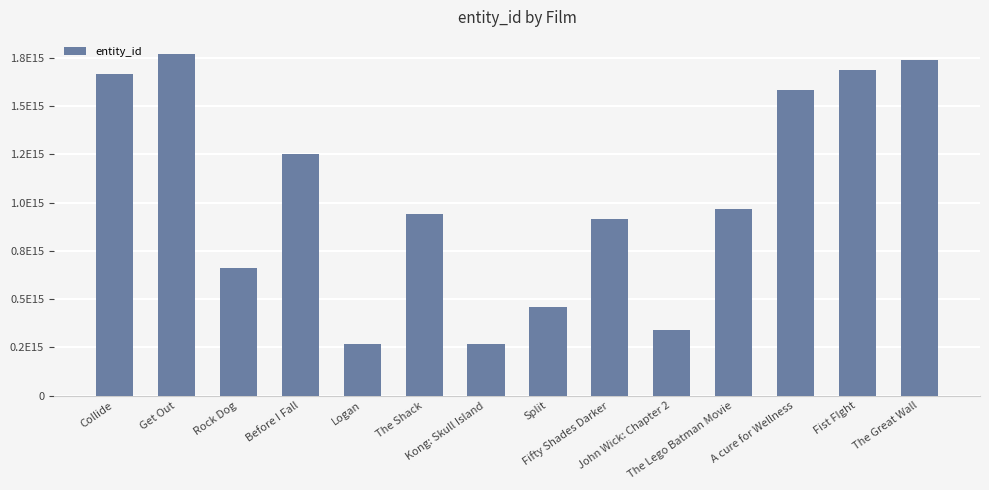

What is the ratio of the value at Logan to the value at Collide?

0.2